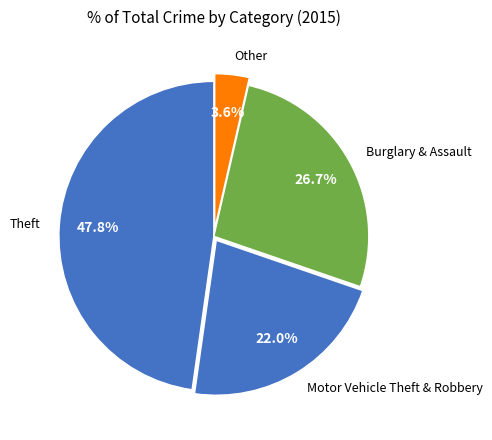

Rank the categories by value from lowest to highest.

Other, Motor Vehicle Theft & Robbery, Burglary & Assault, Theft